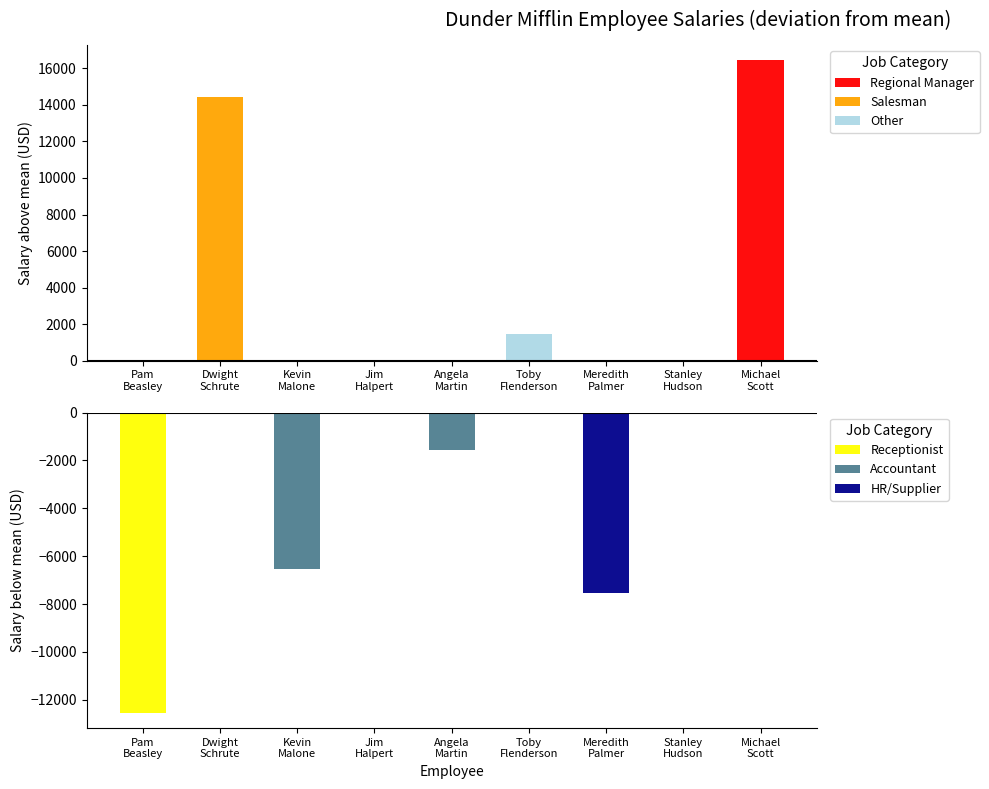

What are all the series names shown in the legend?

Regional Manager, Salesman, Other, Receptionist, Accountant, HR/Supplier